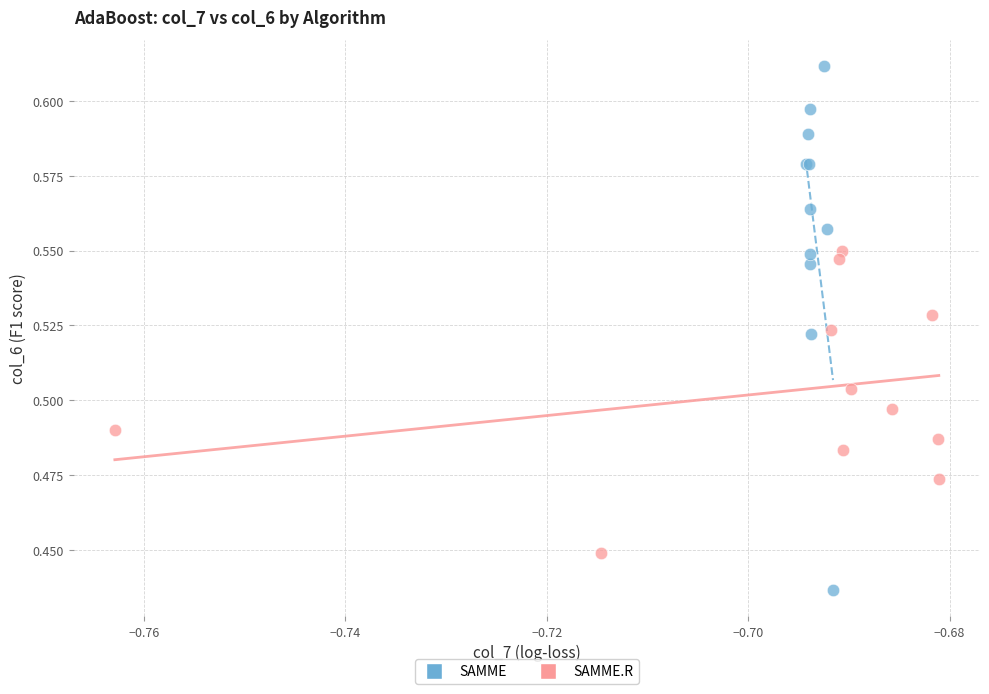

Which series reaches the maximum Y coordinate?

SAMME